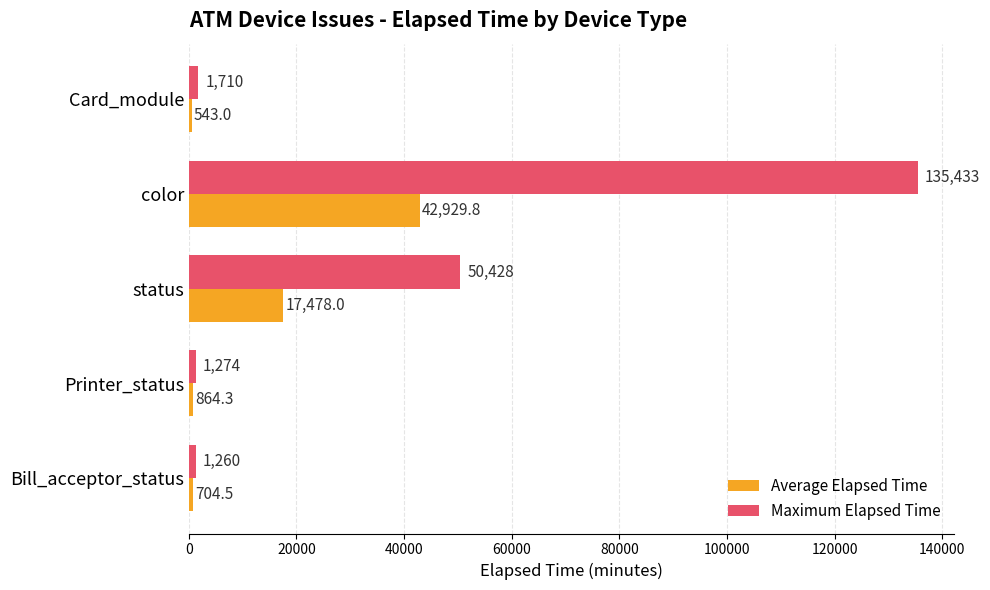

At Bill_acceptor_status, list the series in order from largest to smallest.

Maximum Elapsed Time, Average Elapsed Time